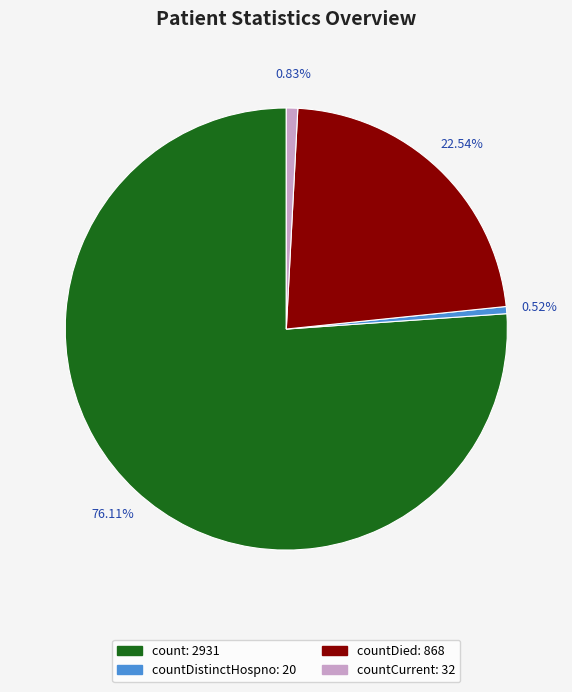

How many segments does this pie chart have?

4